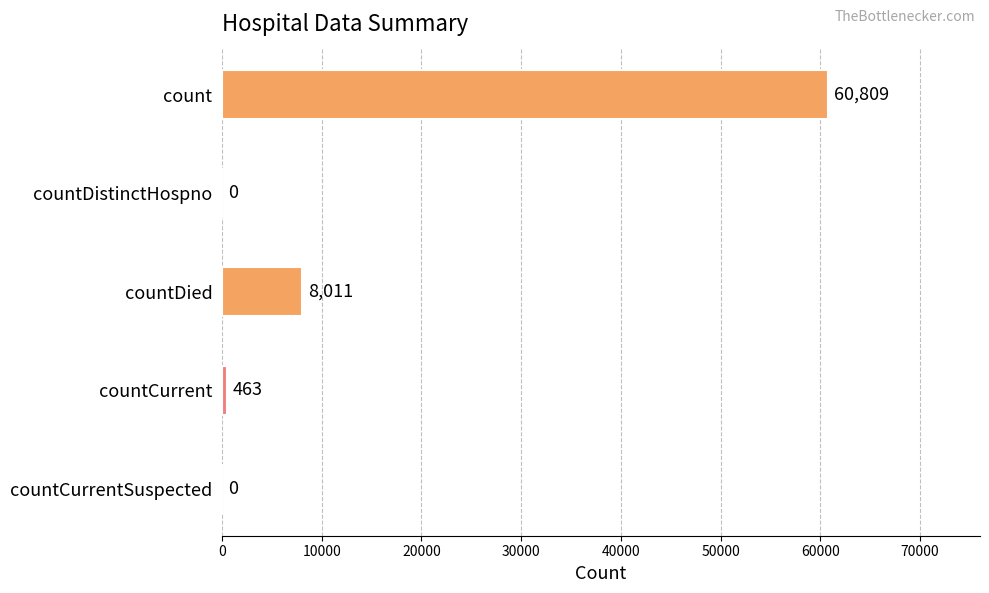

Which has a higher value, countCurrentSuspected or countDied?

countDied